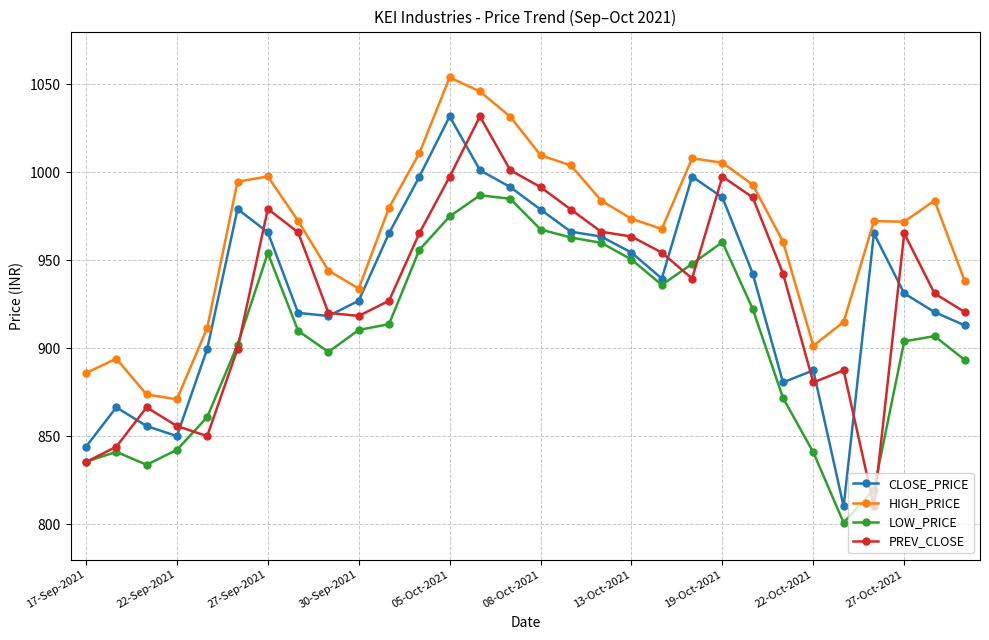

What are all the series names shown in the legend?

CLOSE_PRICE, HIGH_PRICE, LOW_PRICE, PREV_CLOSE